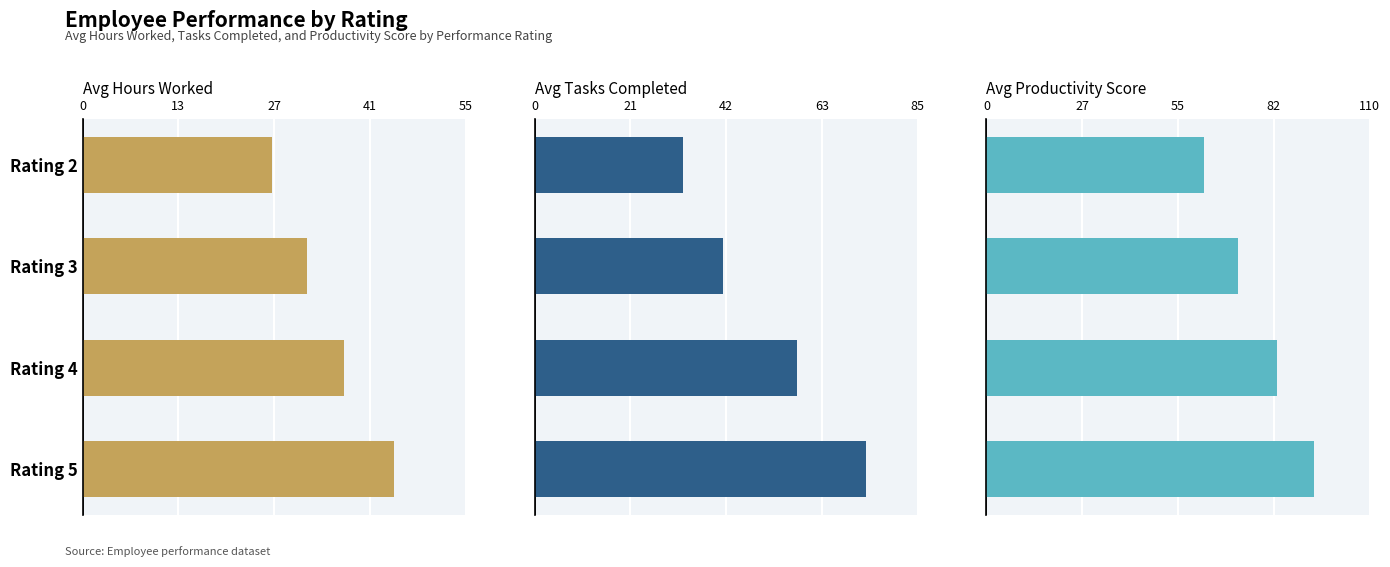

What is the average value of the Avg Tasks Completed series?

51.6